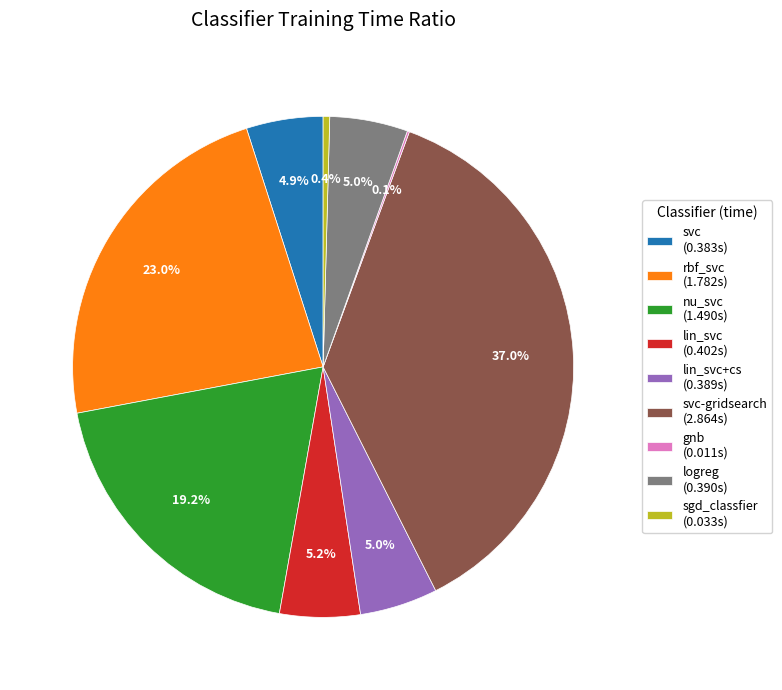

Does any single category account for the majority?

No